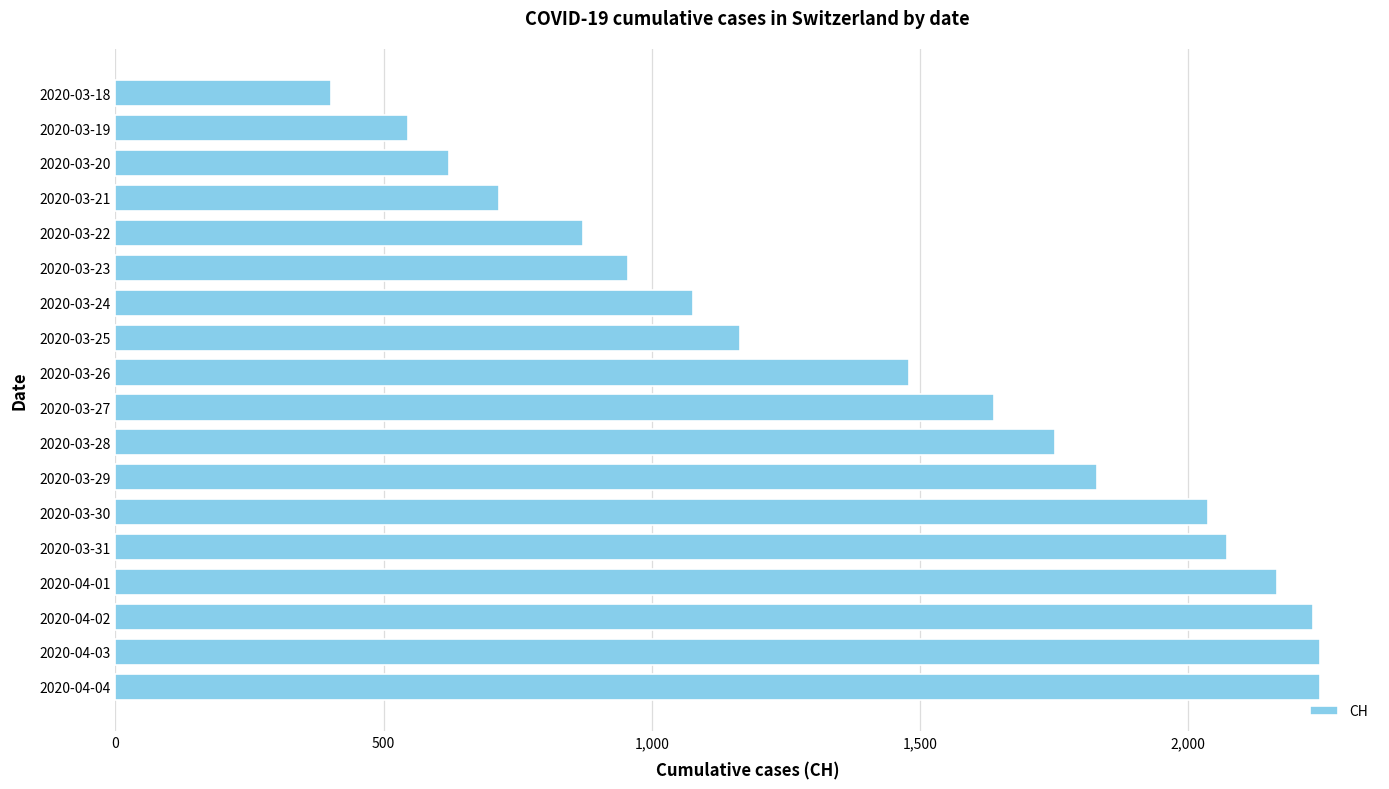

Reading bottom to top, list all the values displayed in this chart.

2020-04-04=2245	2020-04-03=2245	2020-04-02=2232	2020-04-01=2166	2020-03-31=2072	2020-03-30=2037	2020-03-29=1830	2020-03-28=1751	2020-03-27=1637	2020-03-26=1479	2020-03-25=1164	2020-03-24=1076	2020-03-23=956	2020-03-22=872	2020-03-21=716	2020-03-20=622	2020-03-19=546	2020-03-18=402